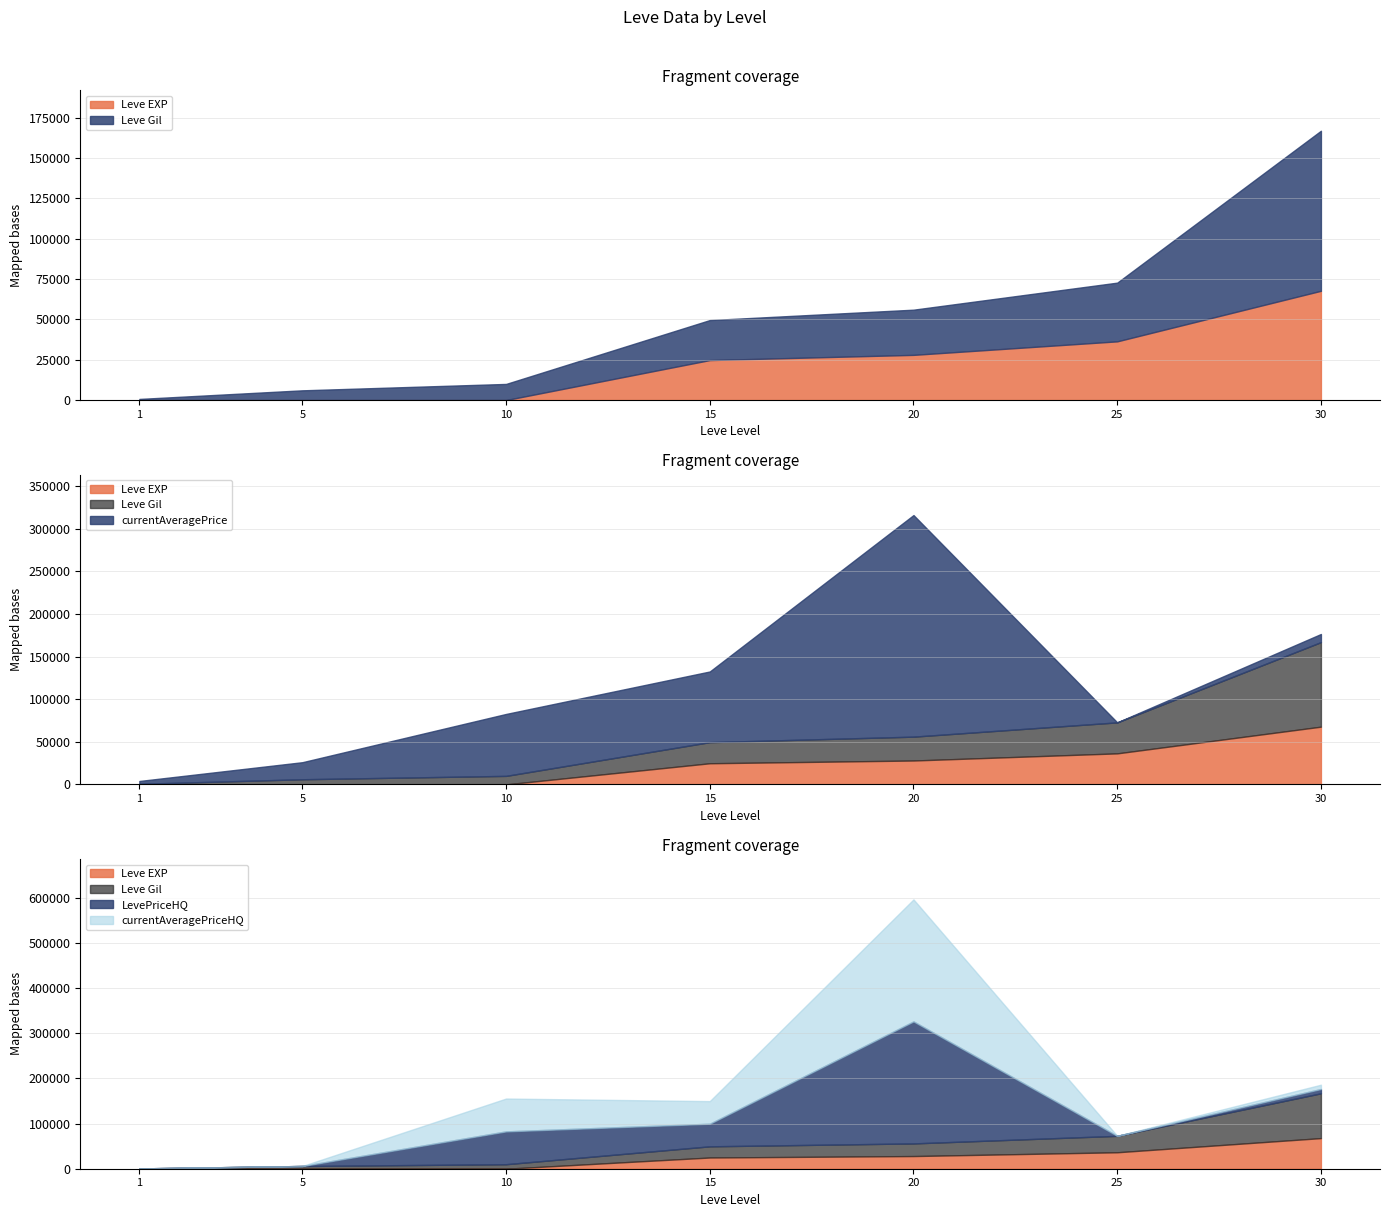

List the labels in order of LevePriceHQ value, largest first.

20, 10, 15, 30, 1, 5, 25